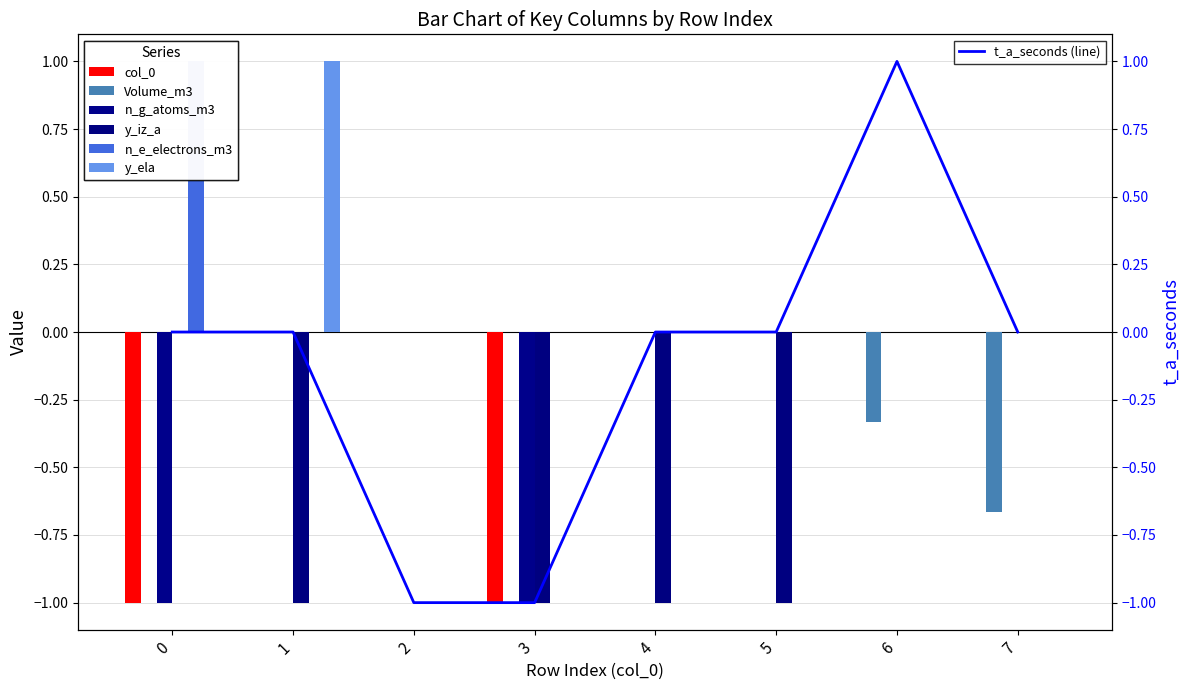

How many negative values does the Volume_m3 series have?

2